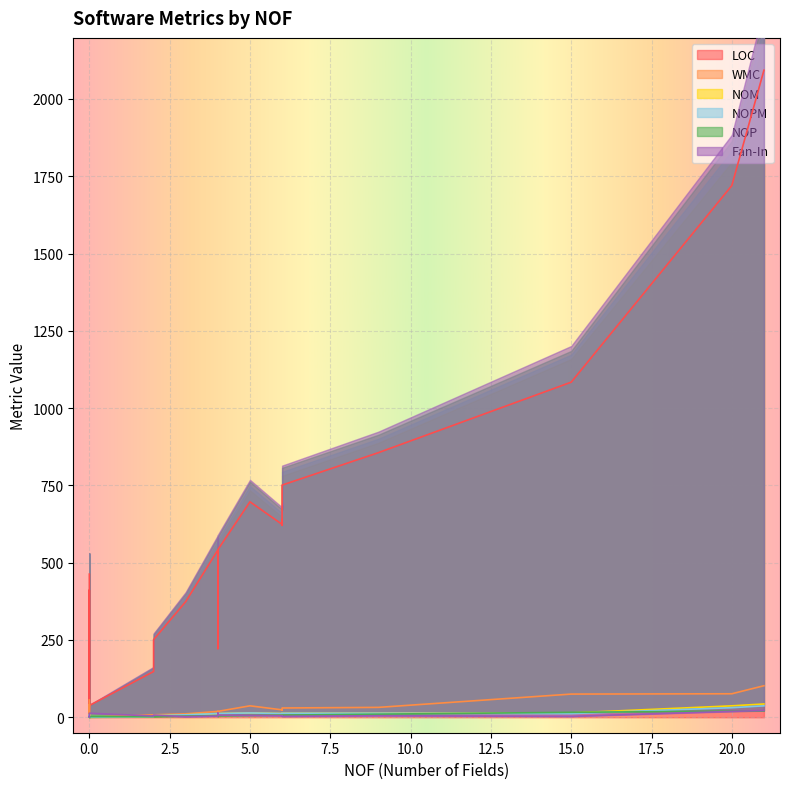

What are all the series names shown in the legend?

LOC, WMC, NOM, NOPM, NOP, Fan-In